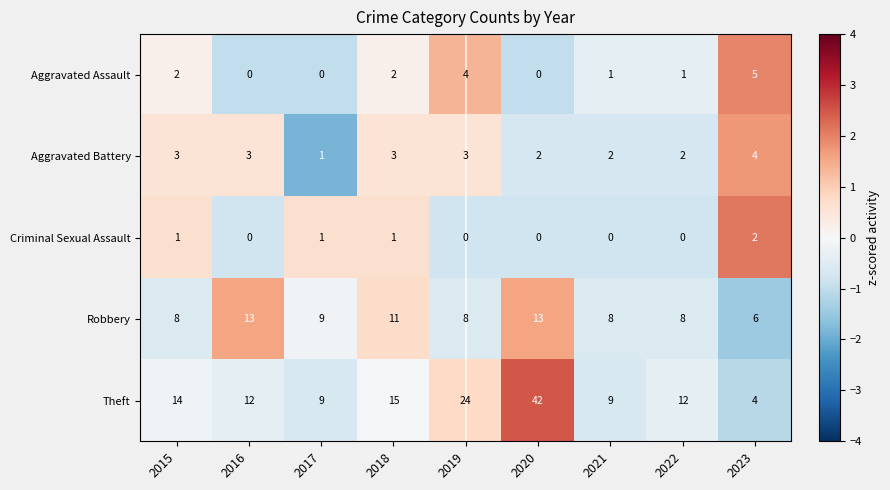

Count the Aggravated Battery values in the range 2 to 3.

7